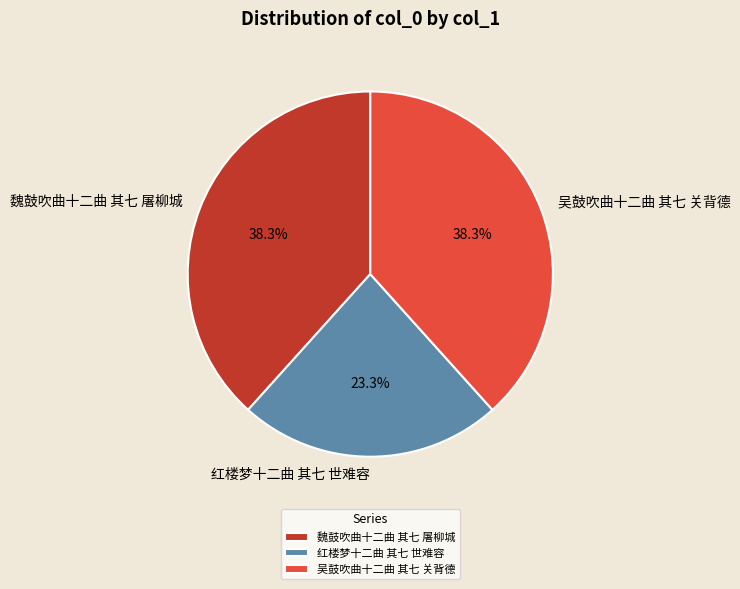

What is the smallest slice in the pie chart?

红楼梦十二曲 其七 世难容